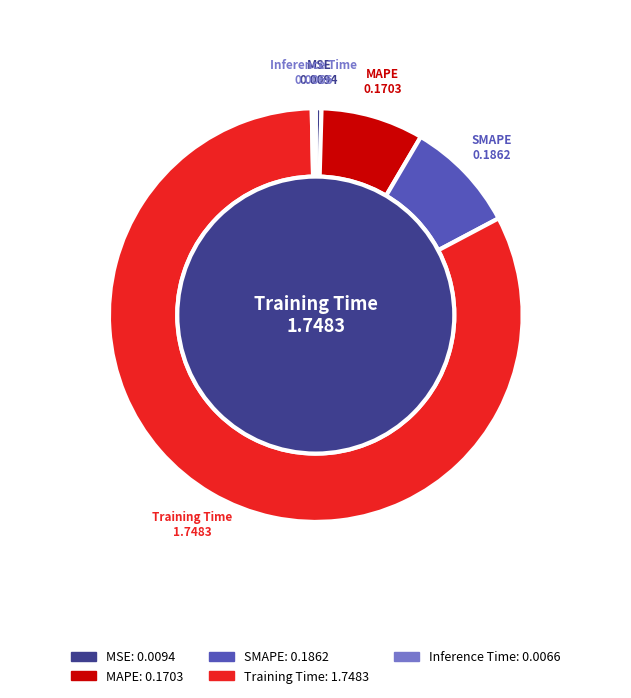

Which category has the biggest portion of the pie?

Training Time